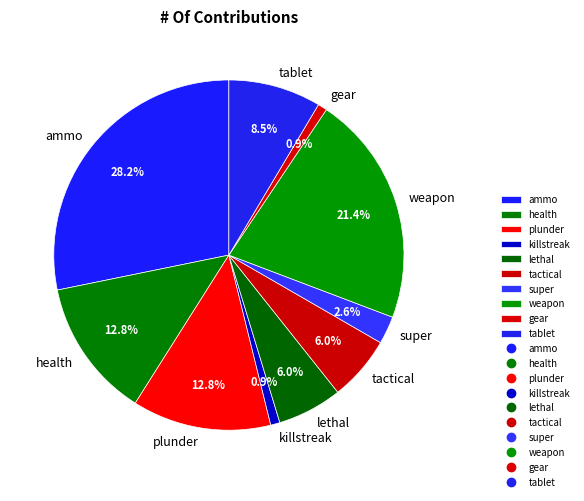

Is there a majority slice in this chart?

No